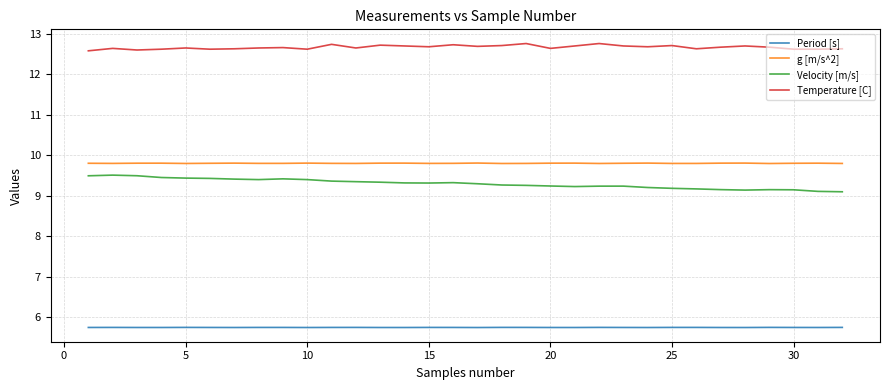

What is the average value of the Period [s] series?

5.7